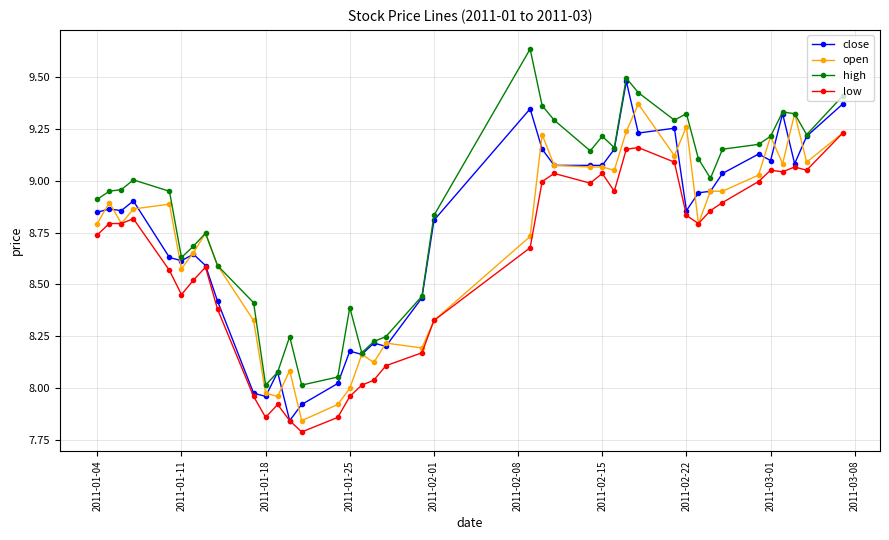

Rank the series by their maximum value, from highest to lowest.

high, close, open, low